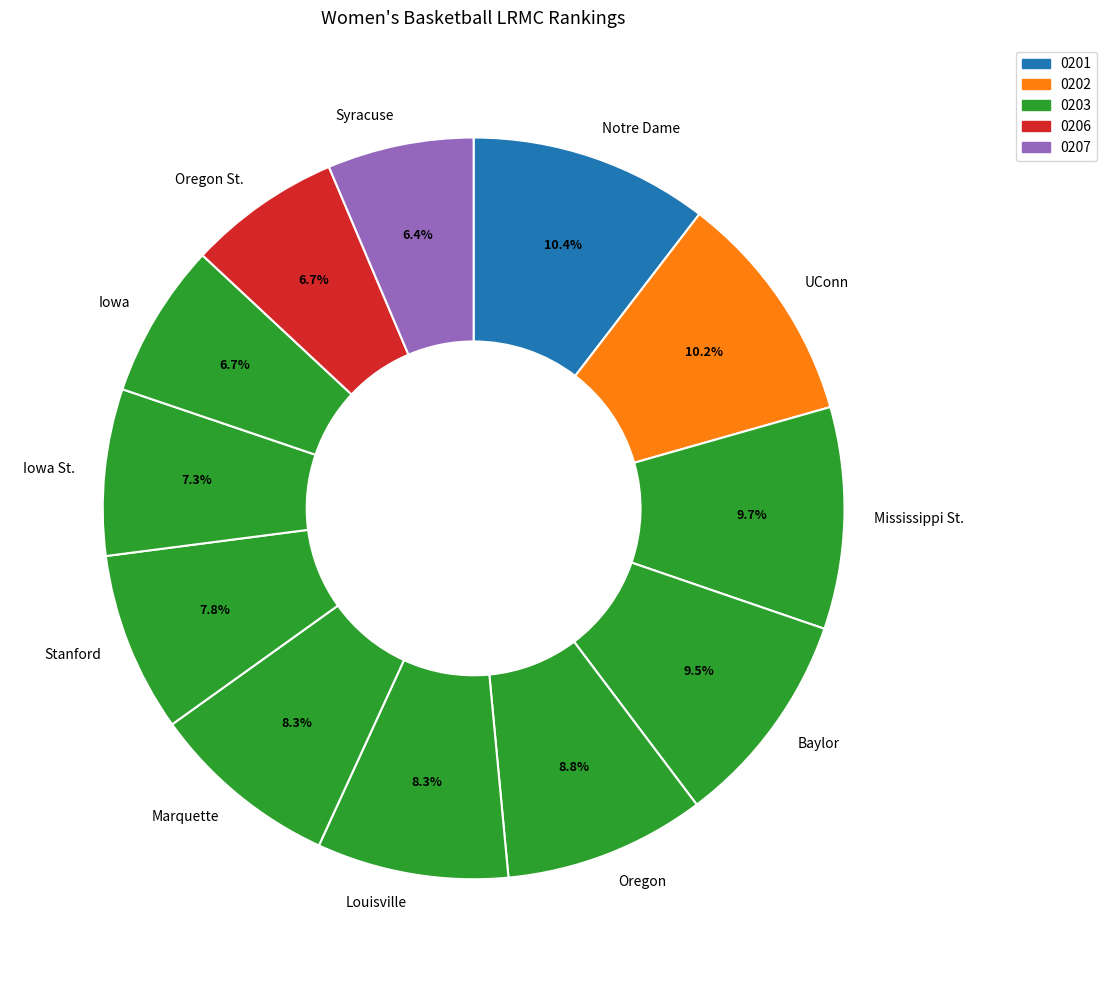

Is there a majority slice in this chart?

No